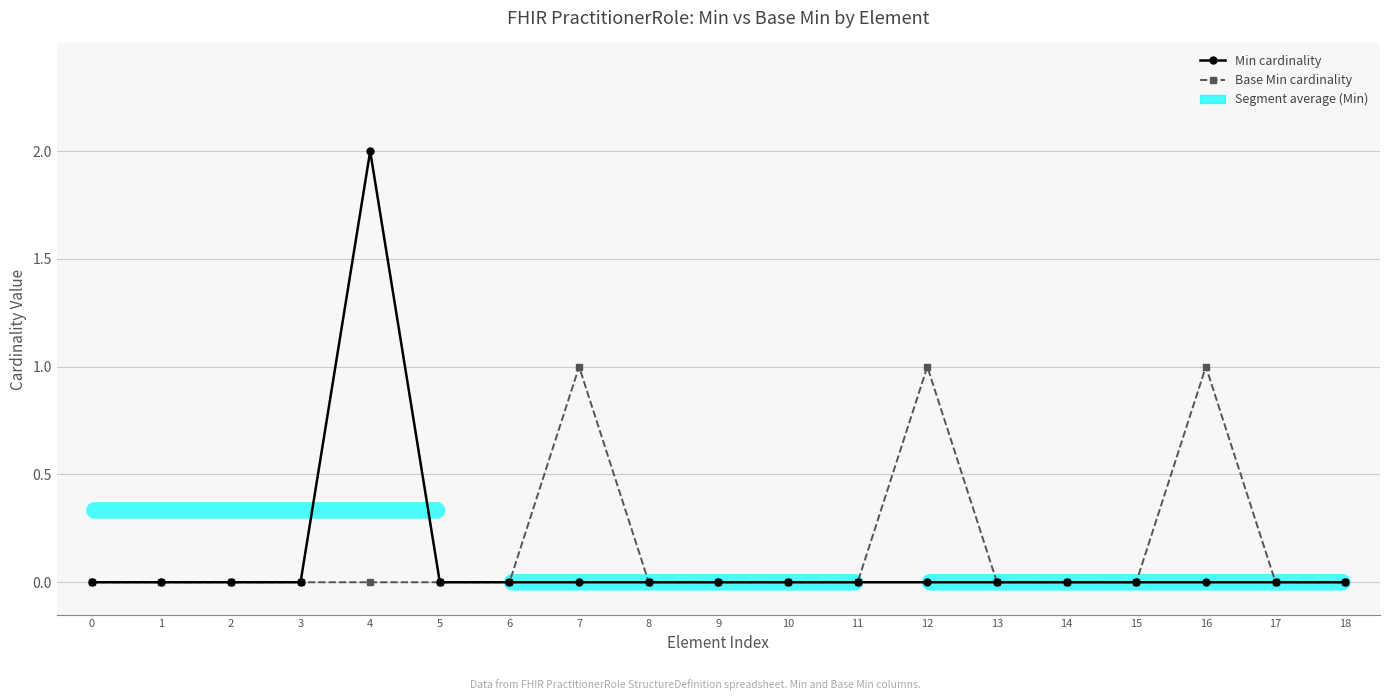

What is the difference between the maximum and minimum values in the Min cardinality series?

2